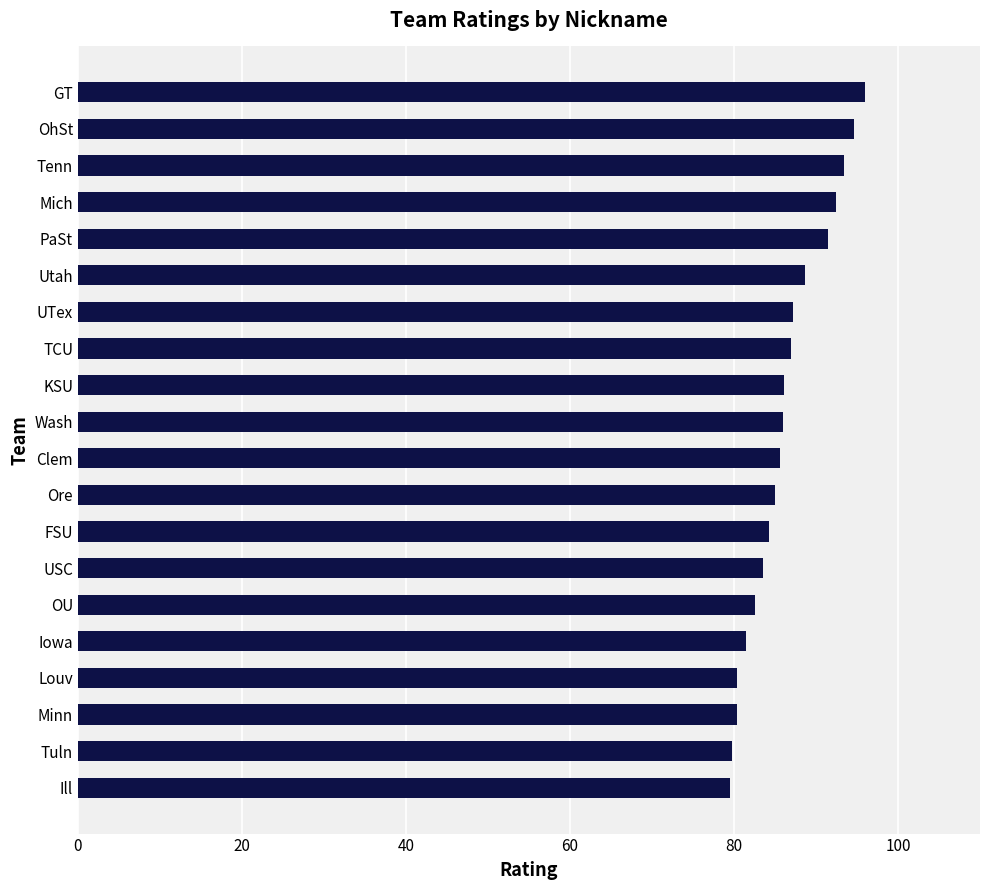

What position from the top is PaSt?

5